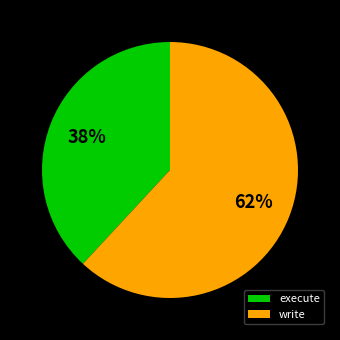

What is the majority slice?

write